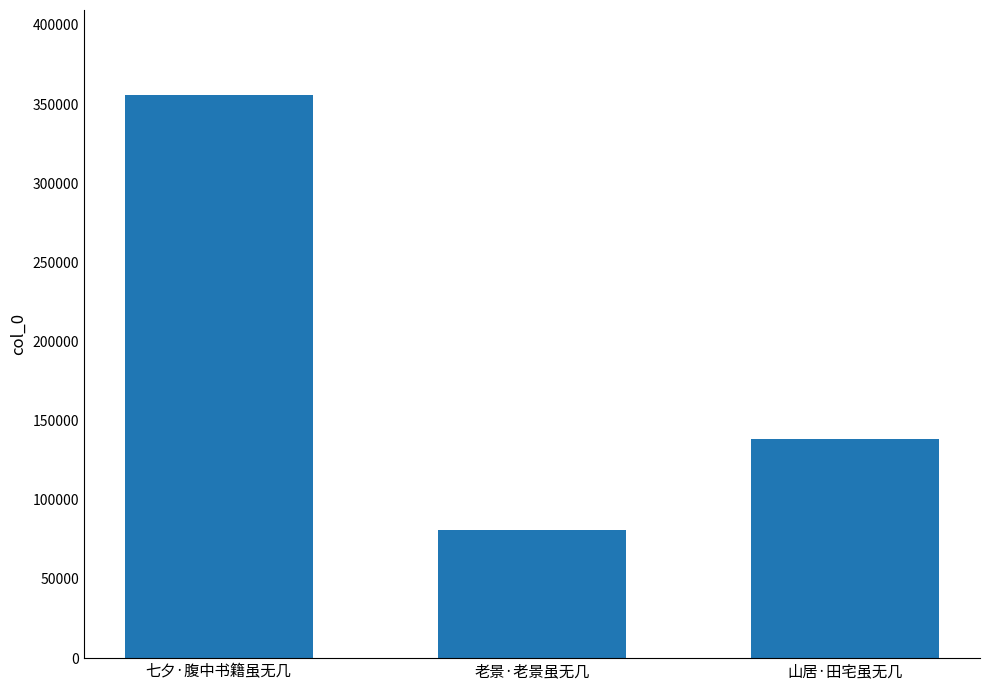

At which label does the data first exceed 138321?

七夕·腹中书籍虽无几